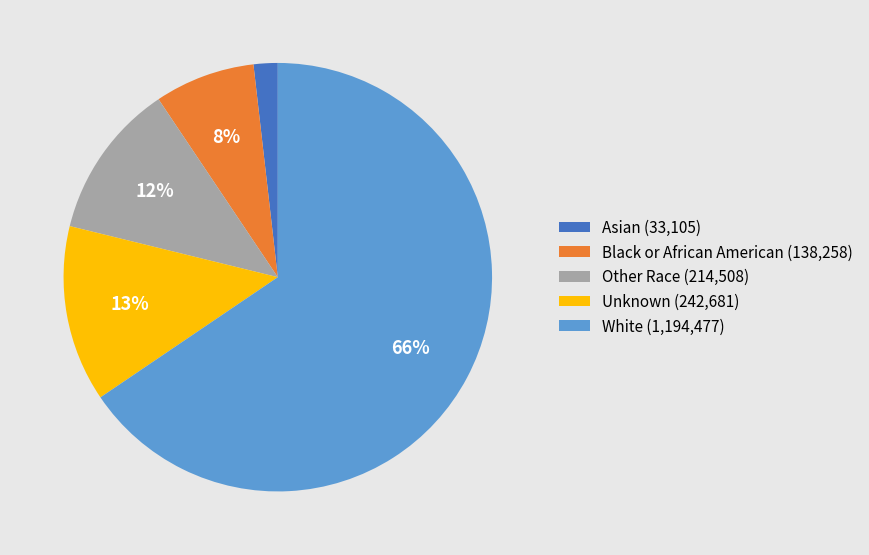

The White slice represents 66% of the pie. True or false?

True